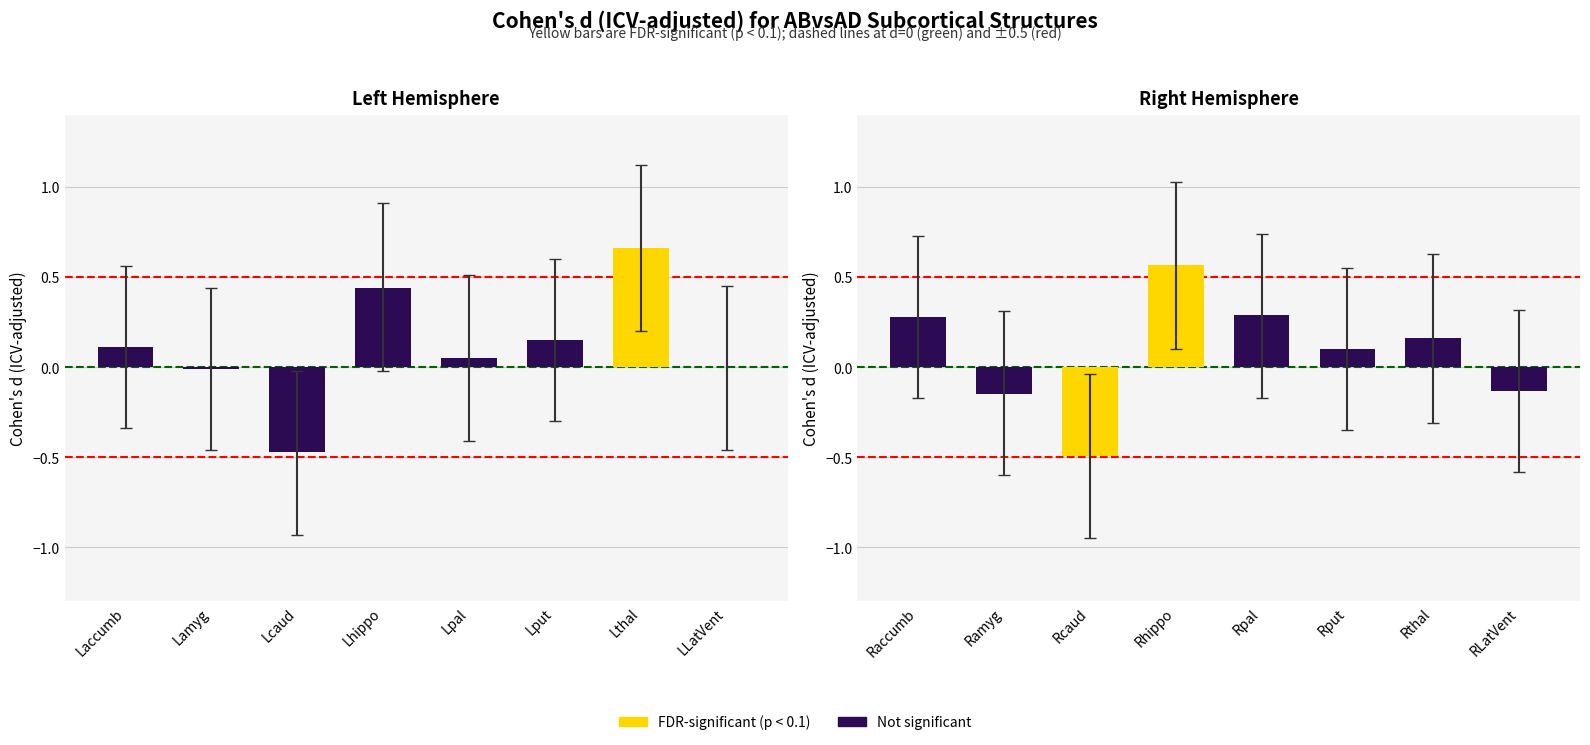

Rank the categories by d_icv value from highest to lowest.

Lthal, Rhippo, Lhippo, Rpal, Raccumb, Rthal, Lput, Laccumb, Rput, Lpal, LLatVent, Lamyg, RLatVent, Ramyg, Lcaud, Rcaud